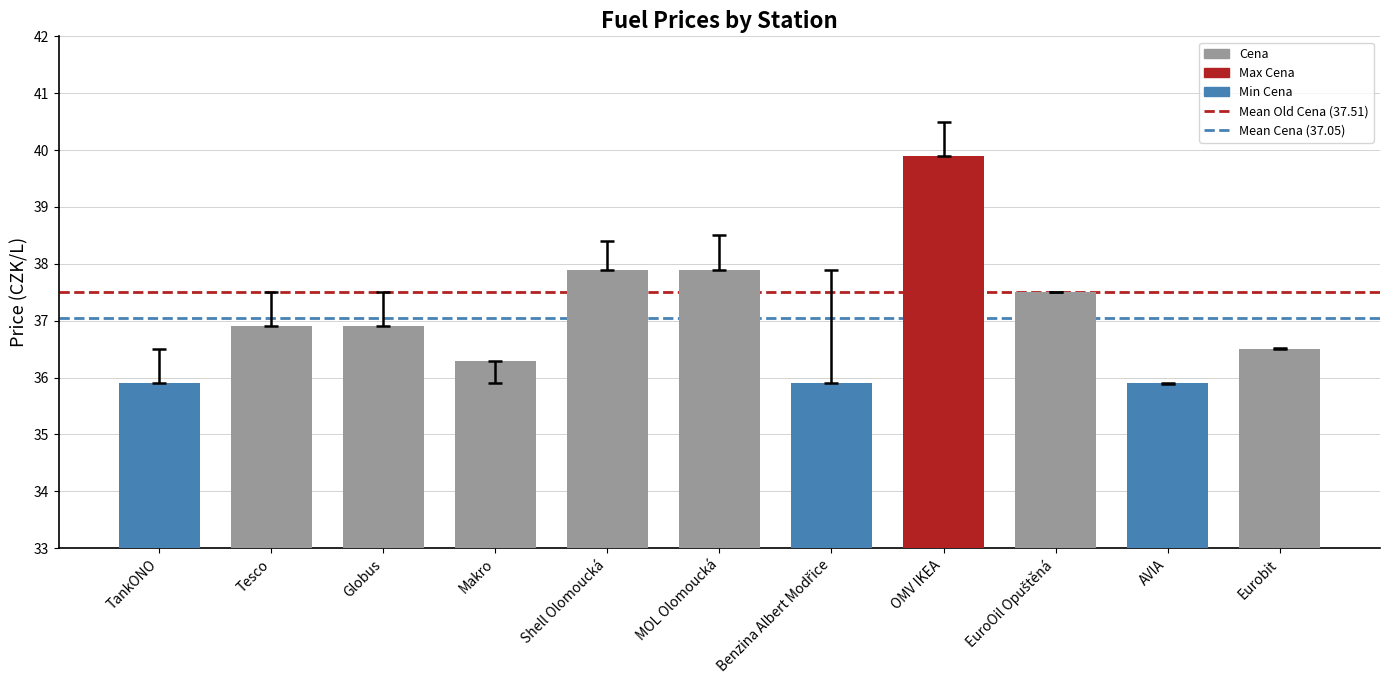

The value at Tesco is 55.3. True or false?

False